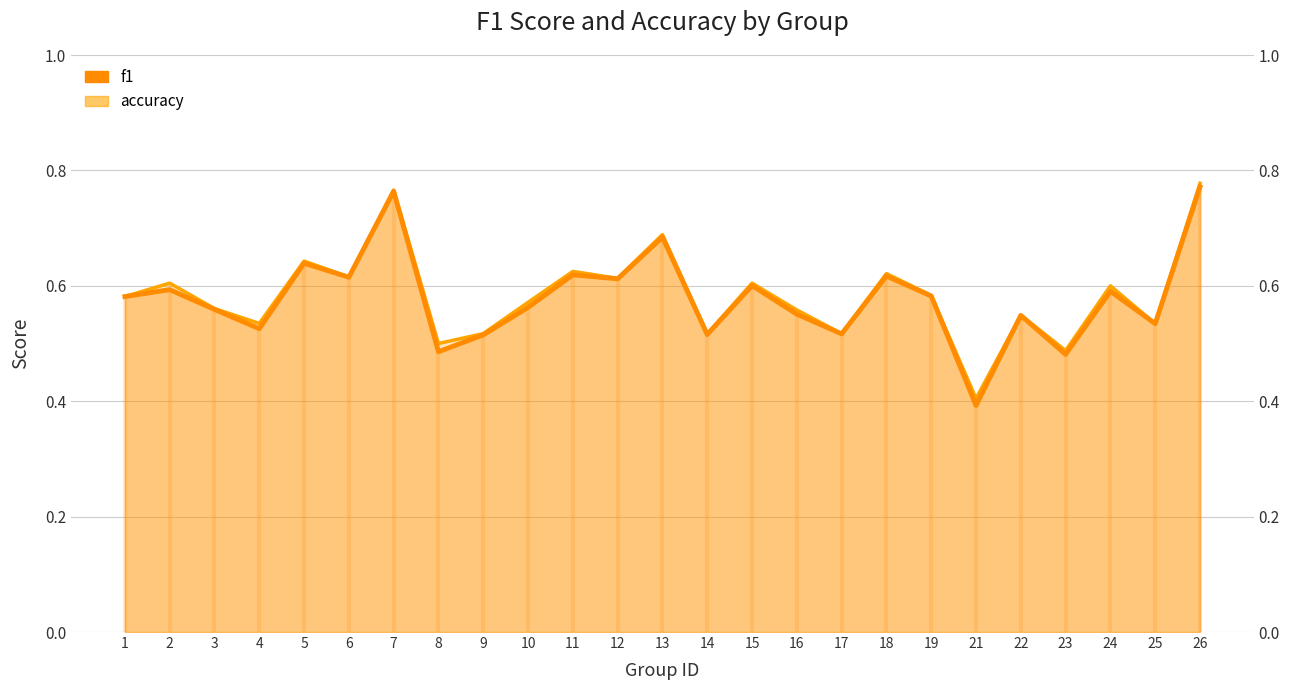

What is the difference between the accuracy values at 23 and 15?

0.1